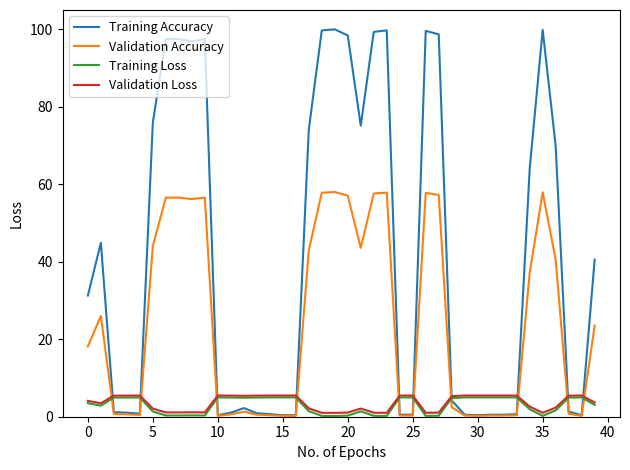

How many lines are shown in the chart?

4